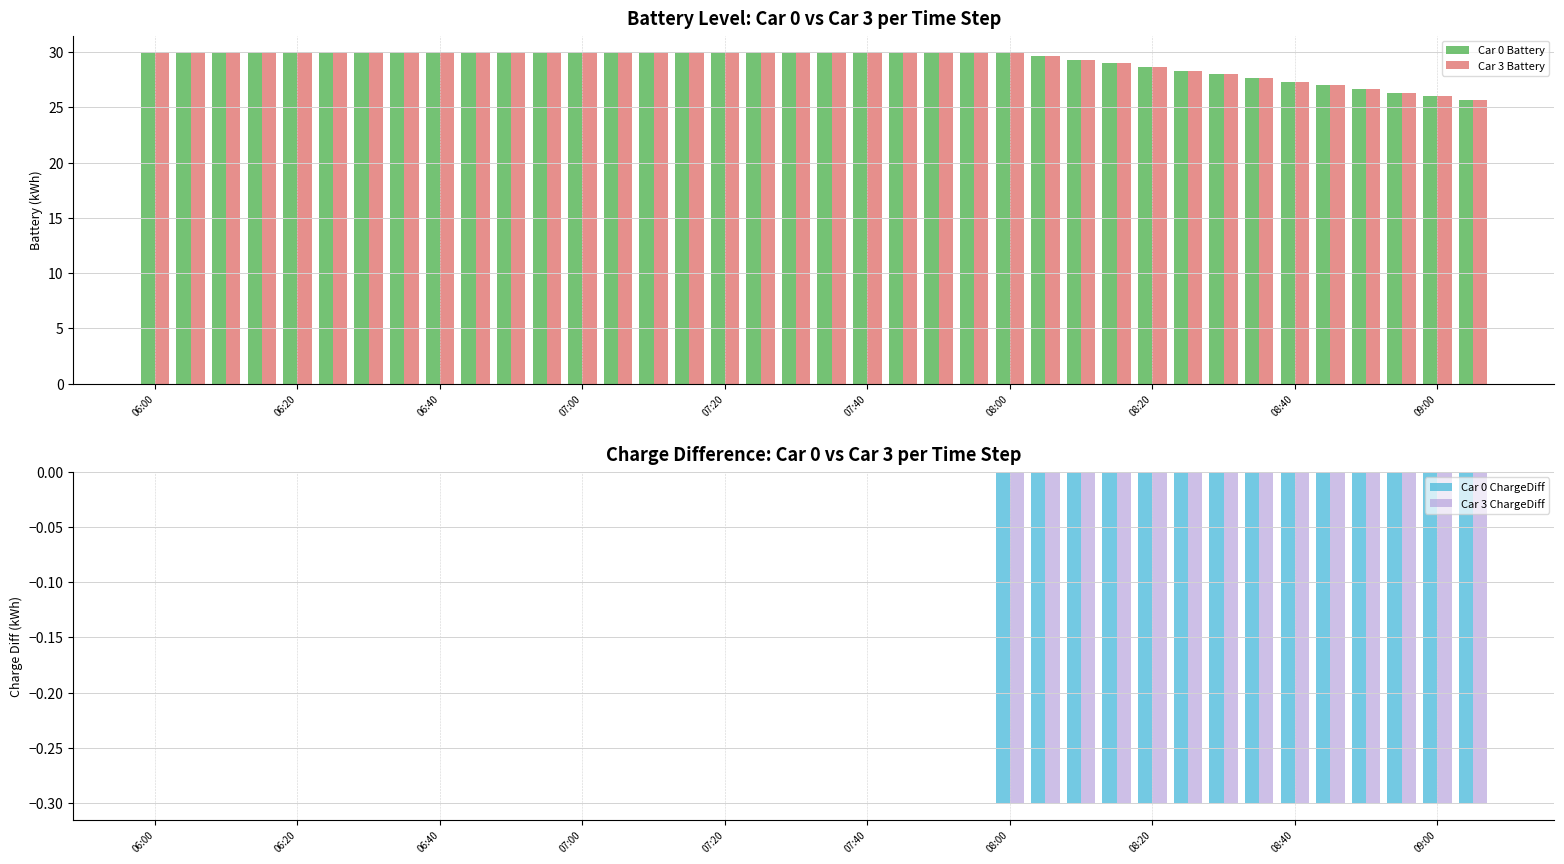

What is the difference between the second highest and second lowest values in the Car 3 Battery series?

4.0